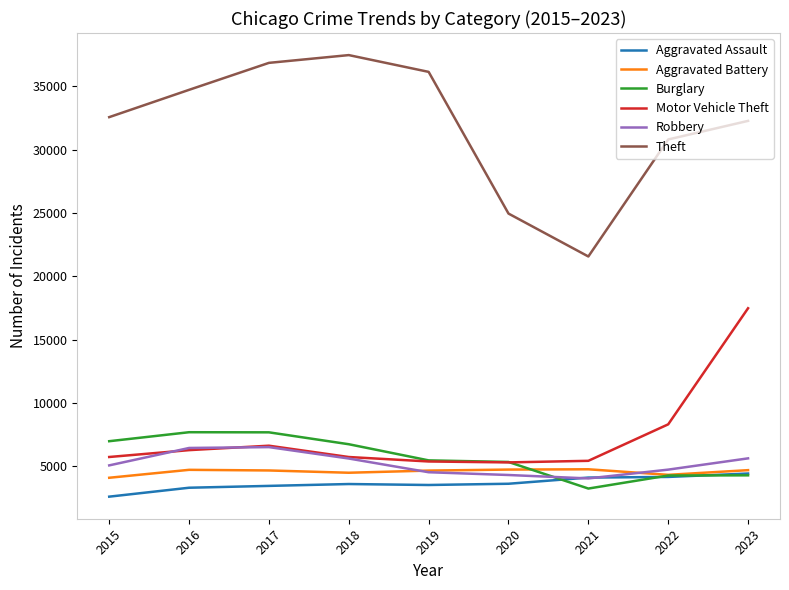

True or false: Robbery has a value of 9104 at 2015.

False